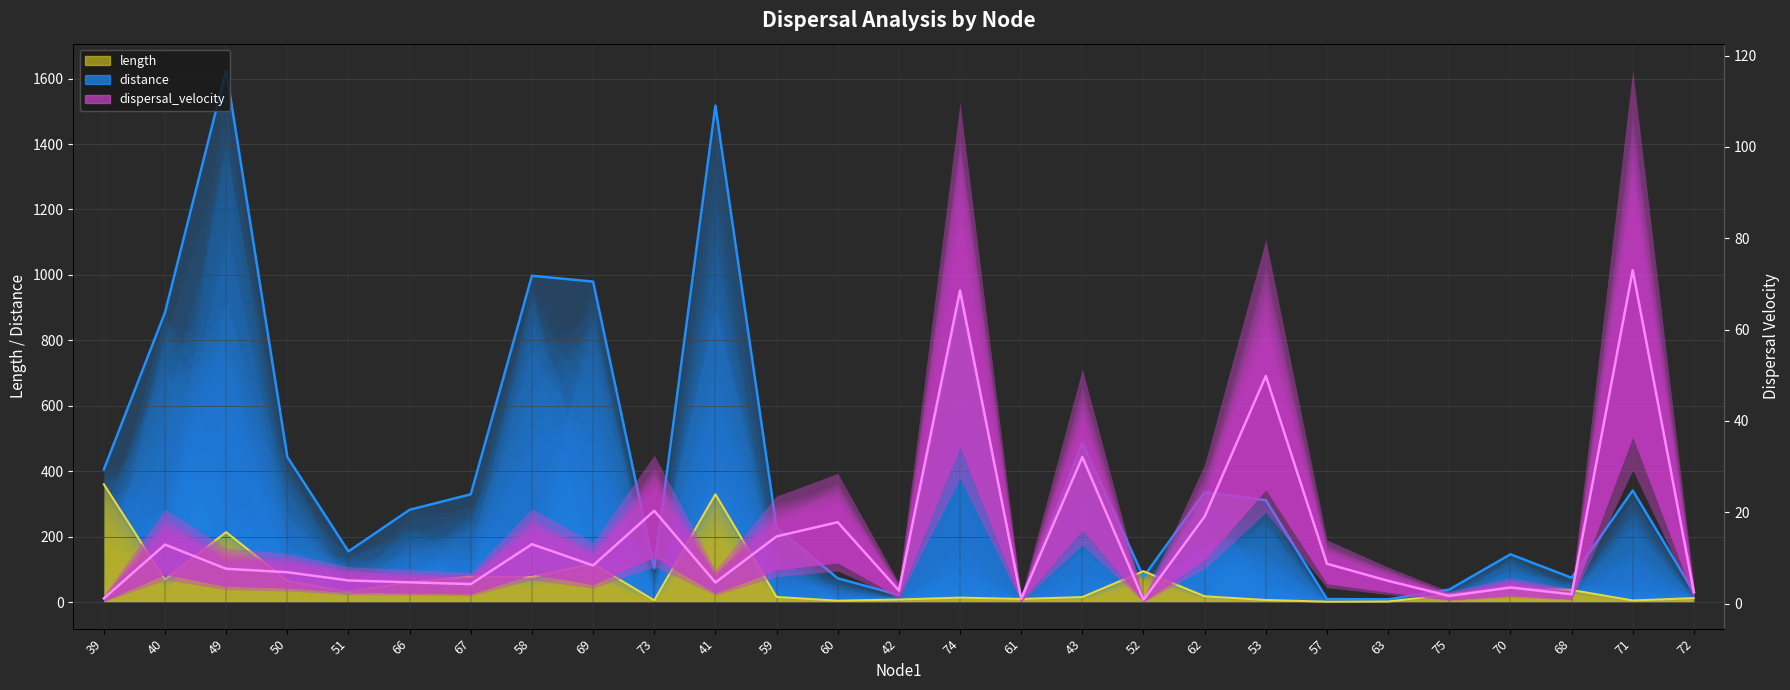

Which series has the widest spread of values?

distance